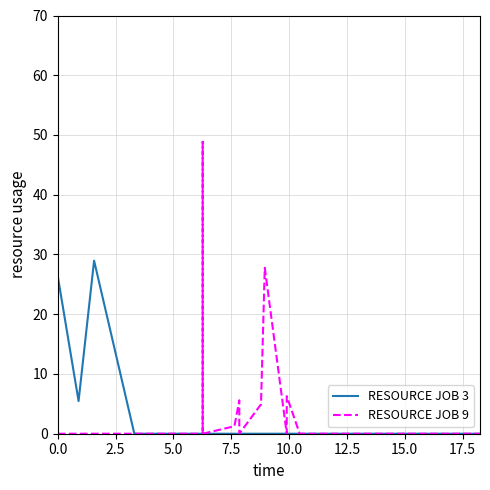

What are all the series names shown in the legend?

RESOURCE JOB 3, RESOURCE JOB 9